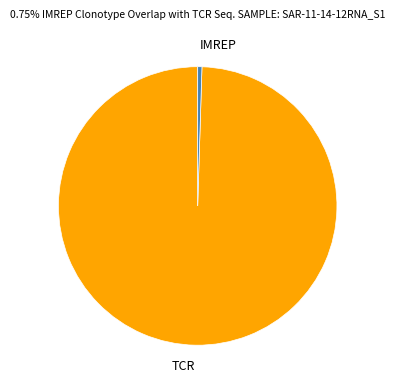

Rank the categories by value from lowest to highest.

IMREP, TCR